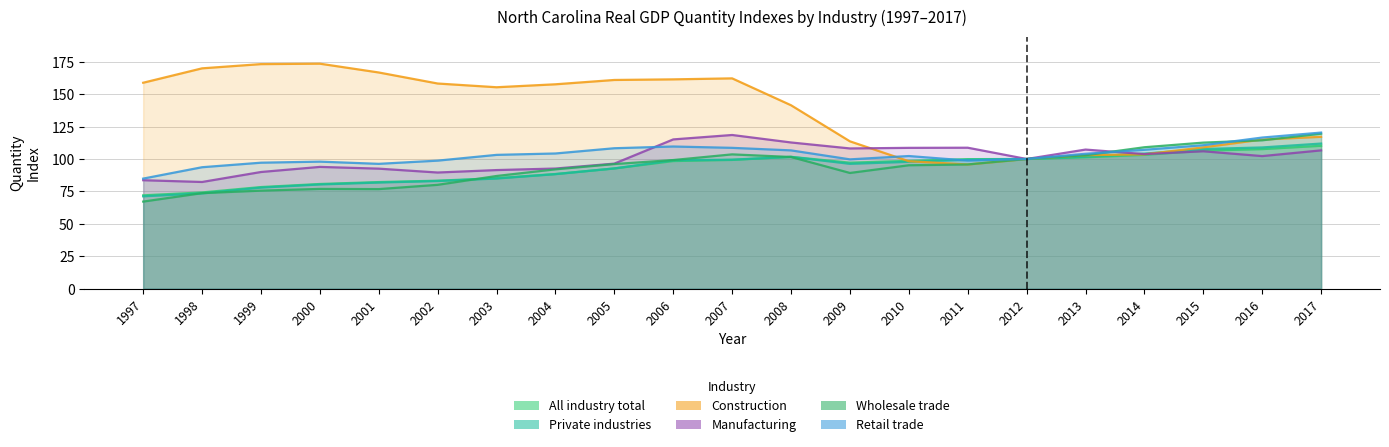

At which label does Private industries reach its minimum?

1997